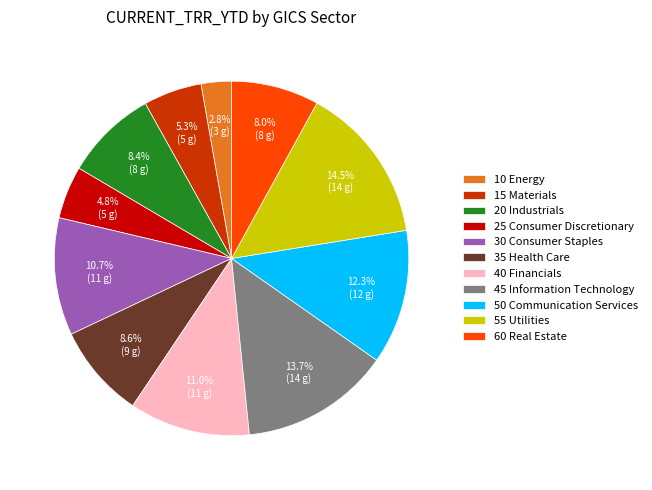

To the nearest percent, what portion does 60 Real Estate represent?

8%